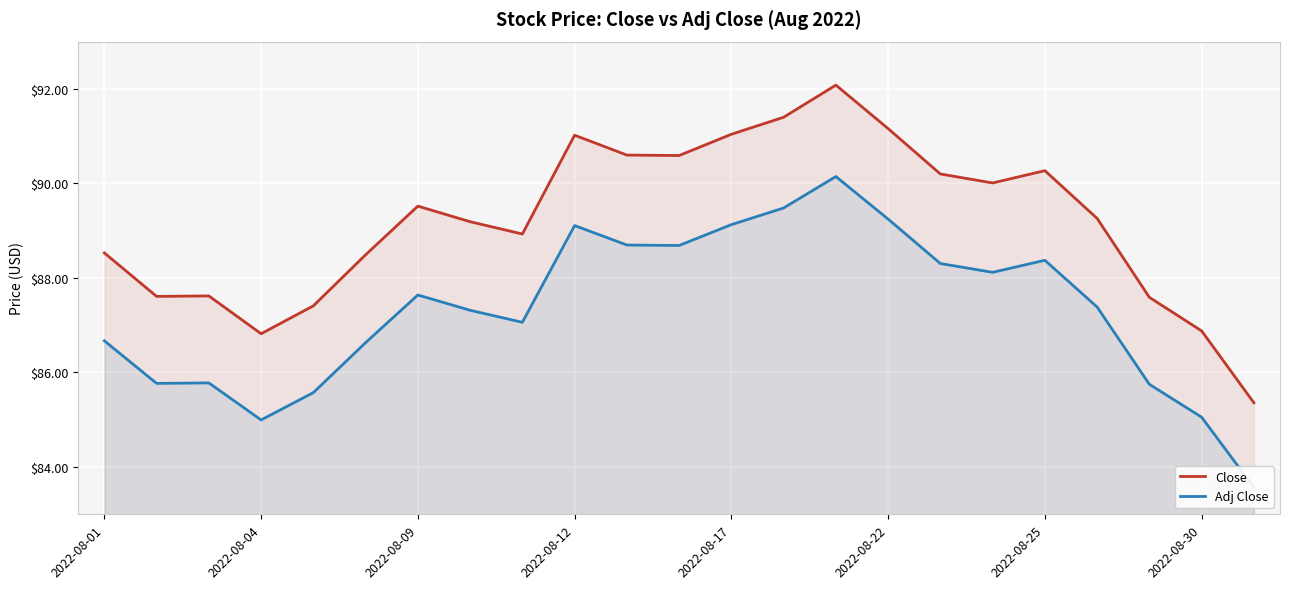

What is the maximum value for Close?

92.1